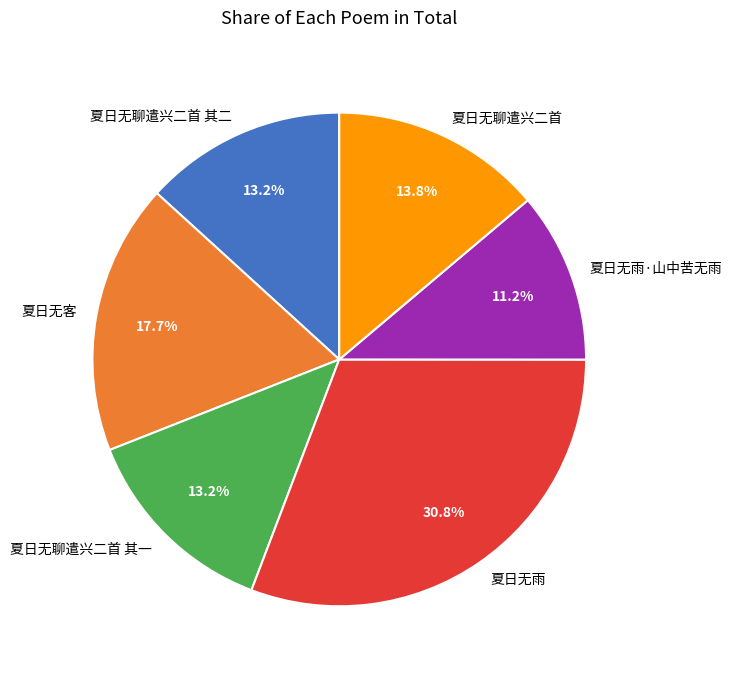

To the nearest percent, what is the difference between the largest and smallest slice percentages?

20%